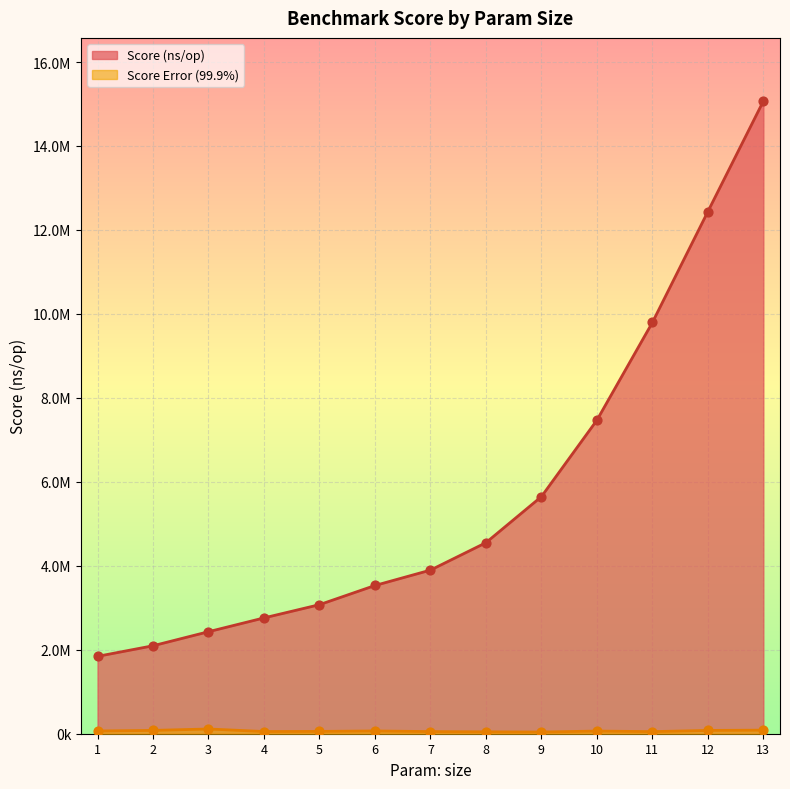

What are all the series names shown in the legend?

Score (ns/op), Score Error (99.9%)